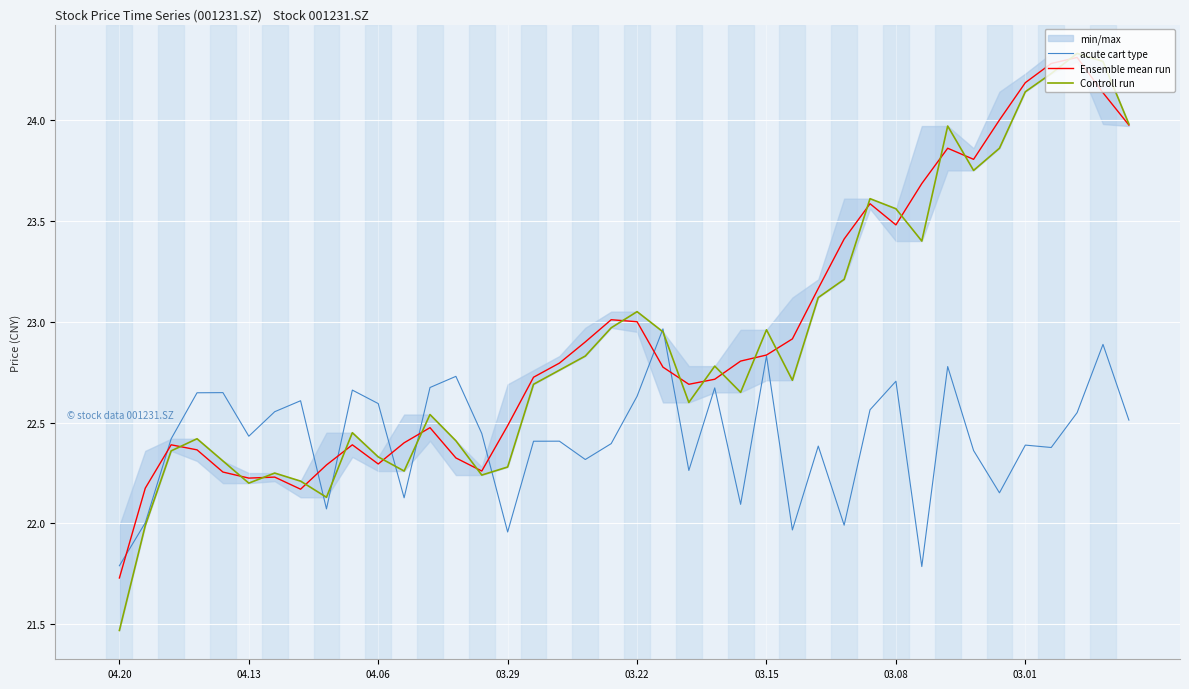

True or false: acute cart type and Ensemble mean run cross at least once.

True